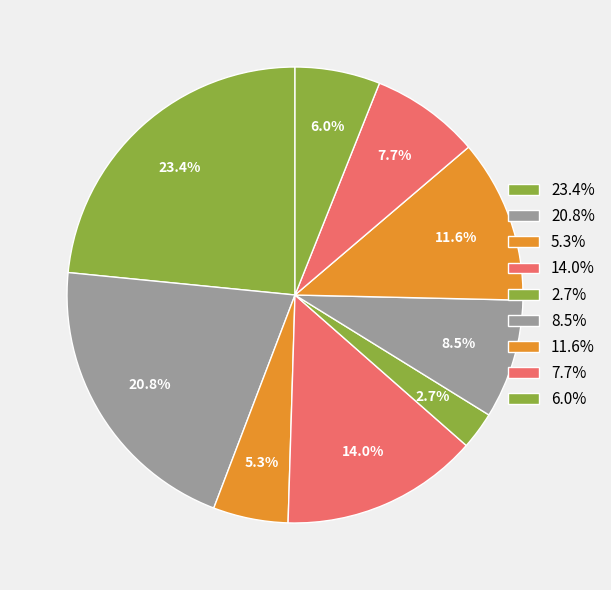

How many slices are in this pie chart?

9